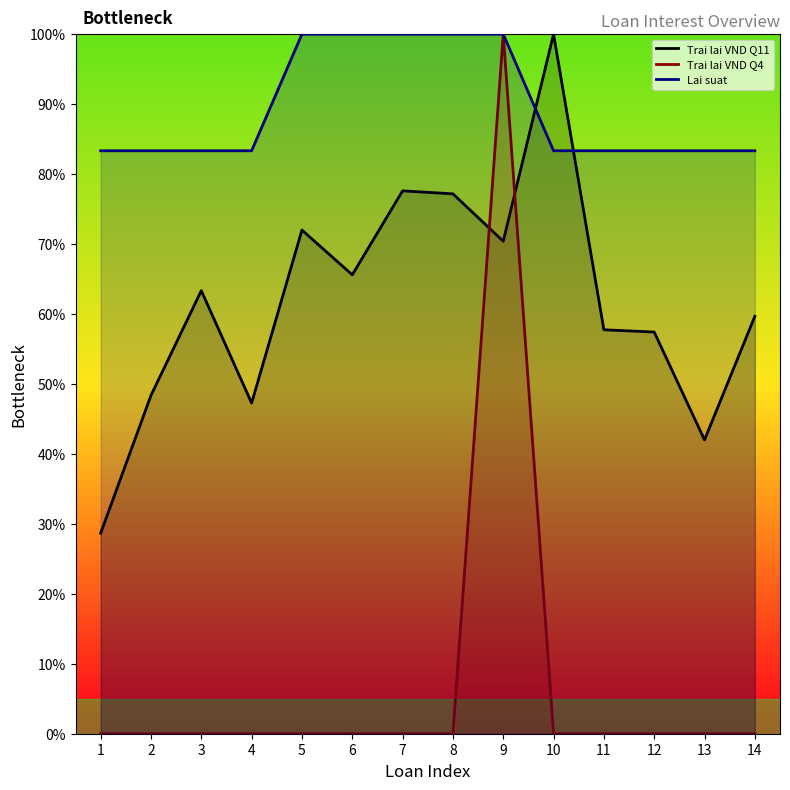

How many distinct data groups are displayed?

3